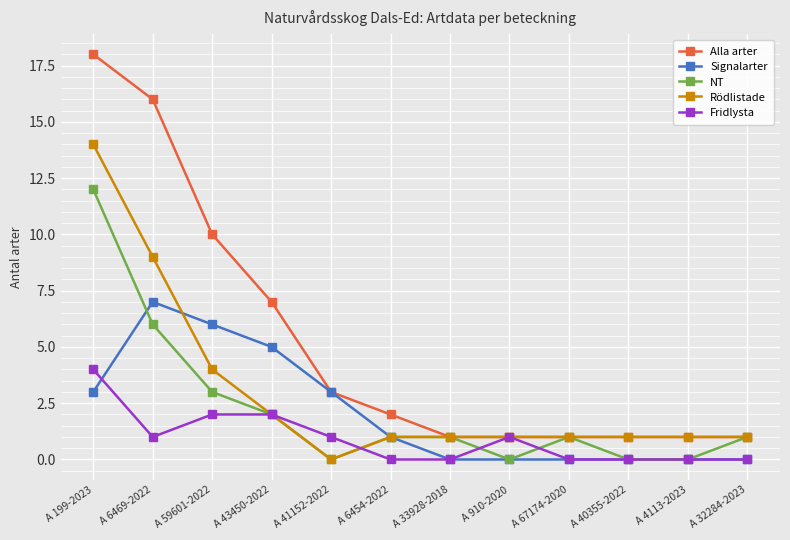

Which category has the highest value across all series?

A 199-2023